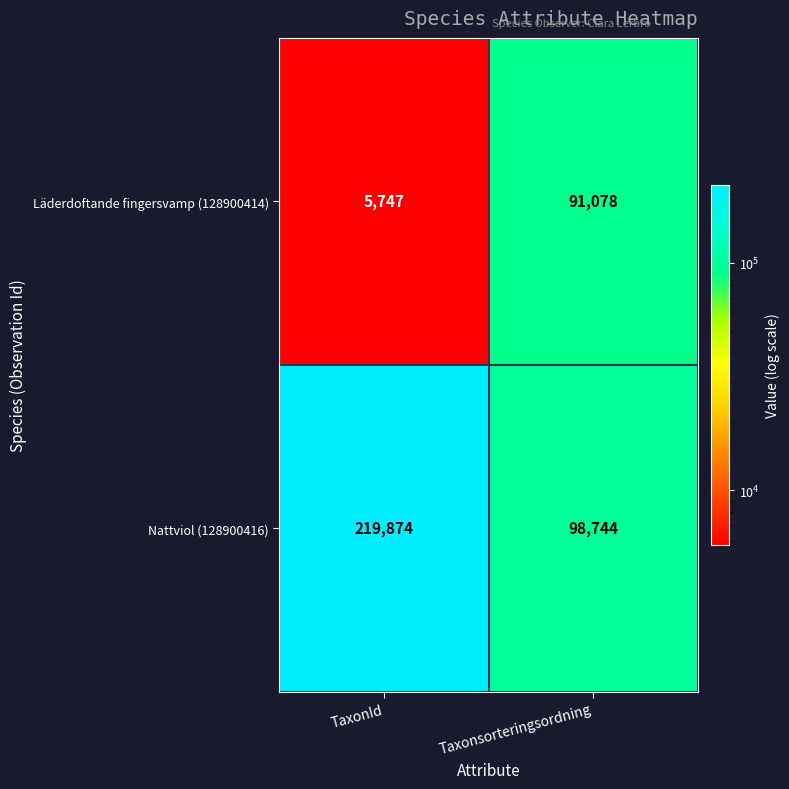

Which label corresponds to the smallest value in the chart?

TaxonId